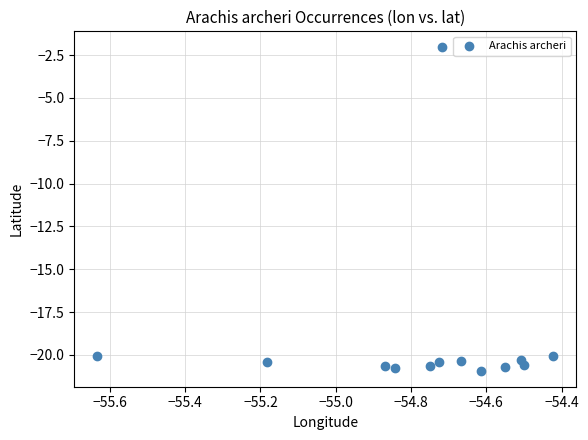

What is the range of Y values (max minus min)?

18.9